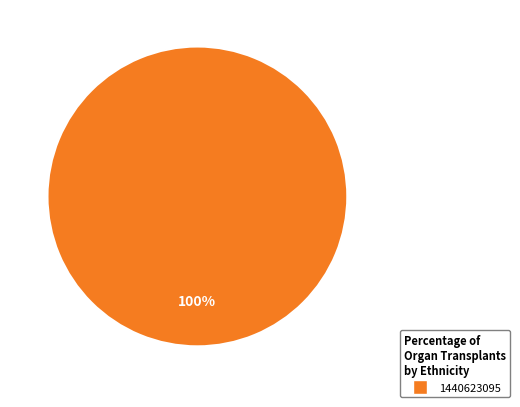

Is there any slice that represents more than half of the pie?

Yes